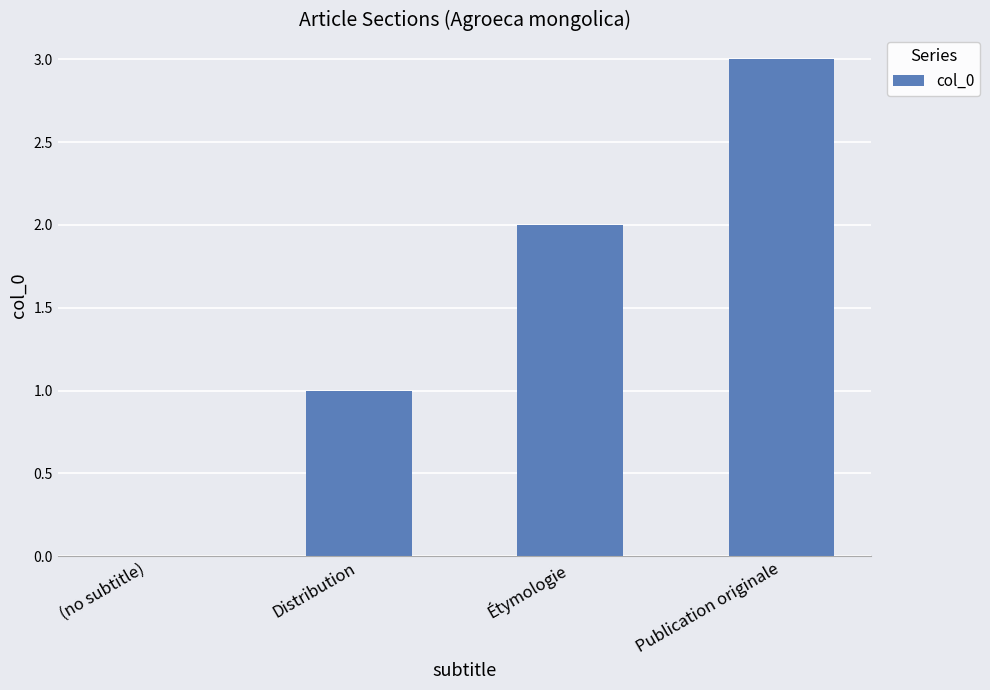

Reading left to right, what are all the values shown in this chart?

0	1	2	3